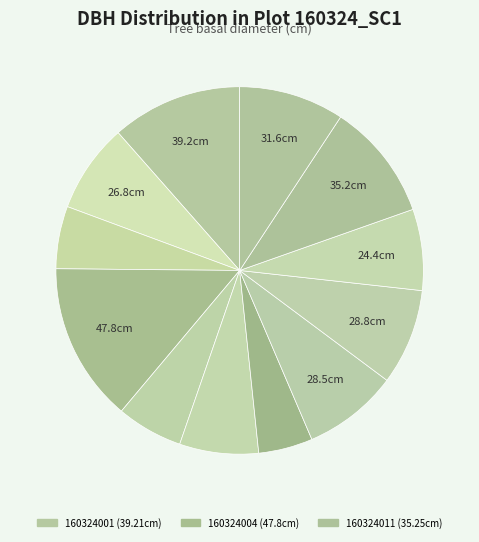

How many slices are in this pie chart?

12